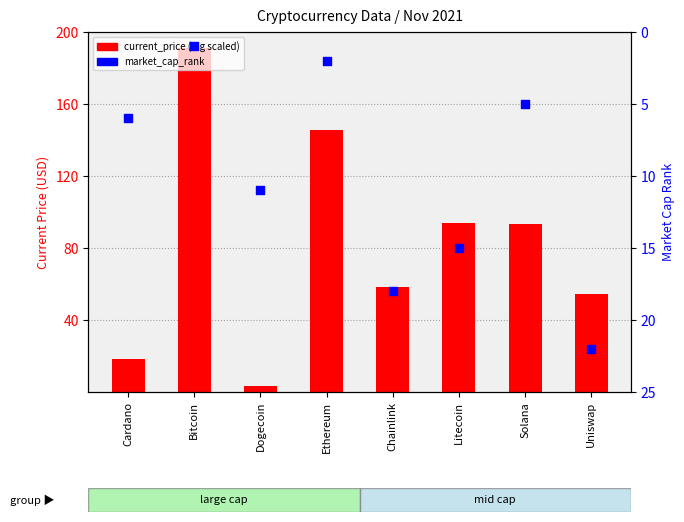

What are all the series names shown in the legend?

current_price, market_cap_rank